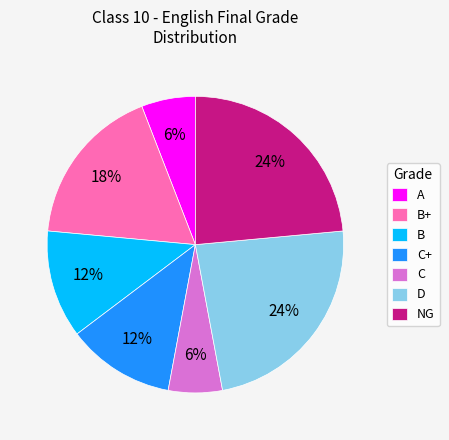

Approximately how many times larger is the value at B+ compared to B?

1.5